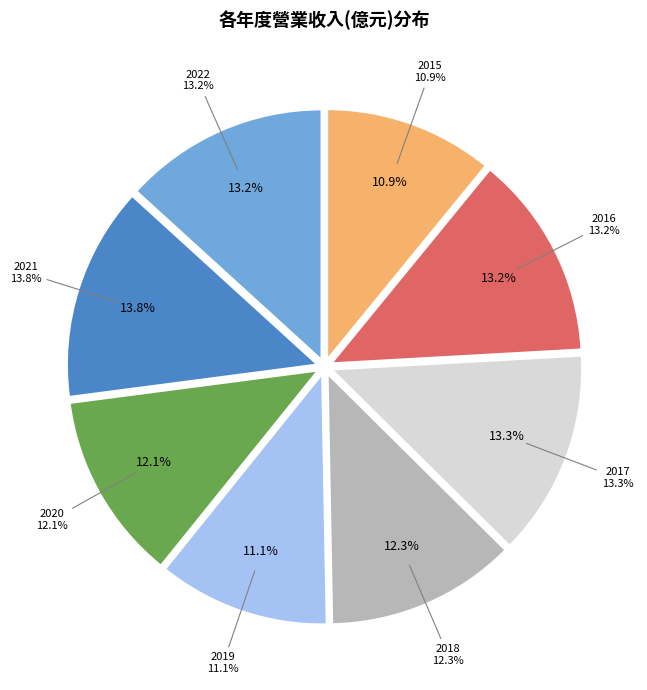

What is the largest slice in the pie chart?

2021